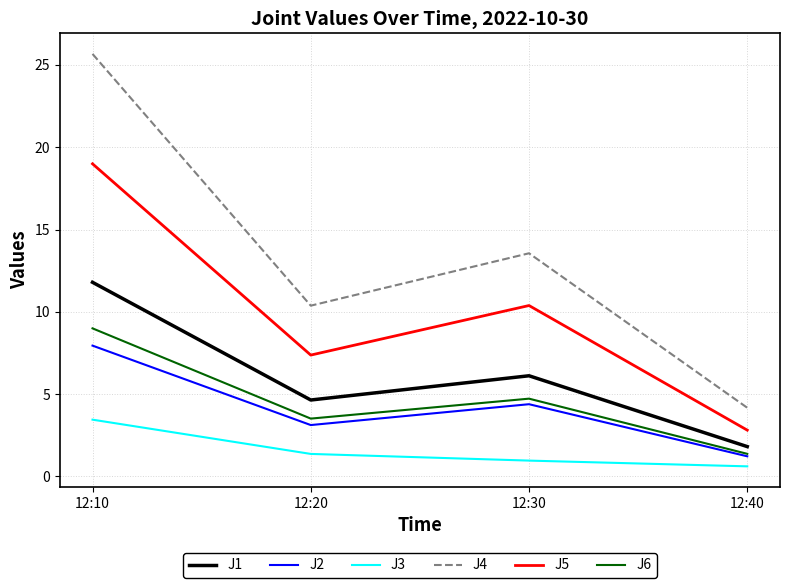

Which series has the largest range (max minus min)?

J4